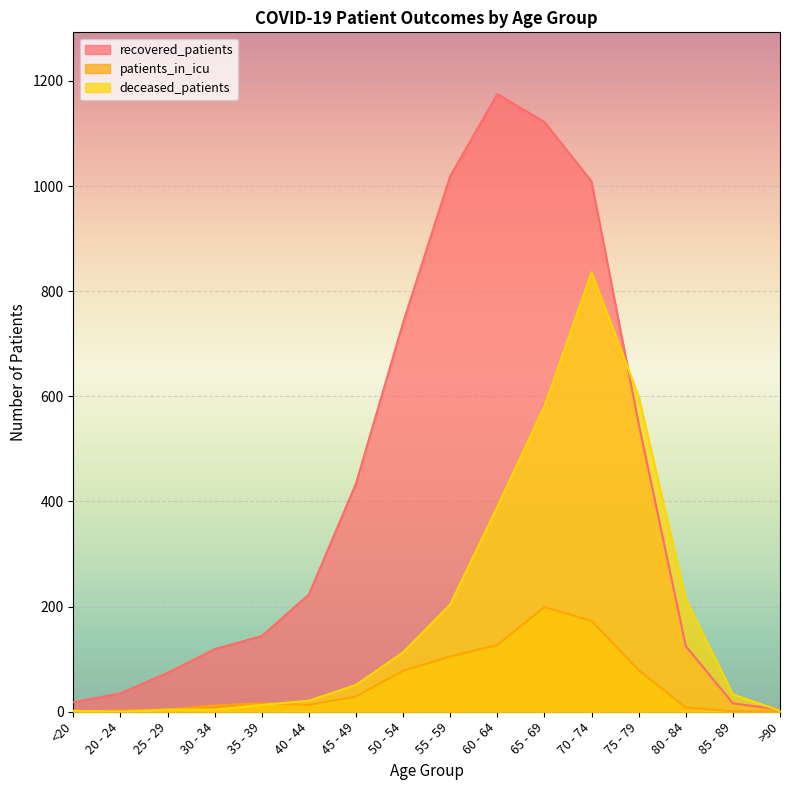

Which category has the lowest value in the deceased_patients series?

20 - 24